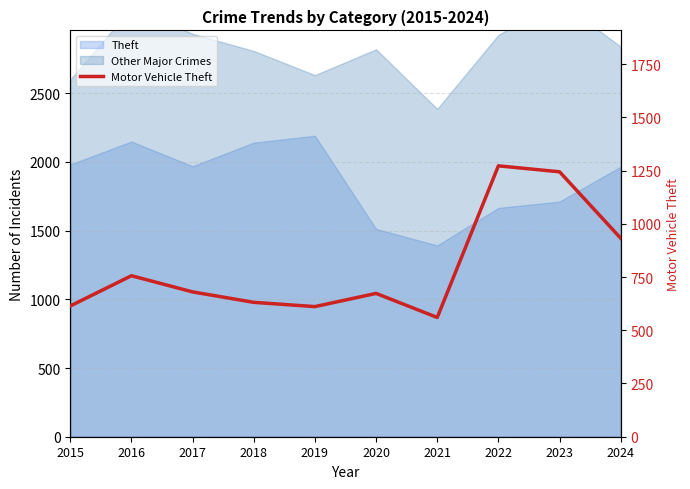

Where is the data nearest to the value 916?

2024